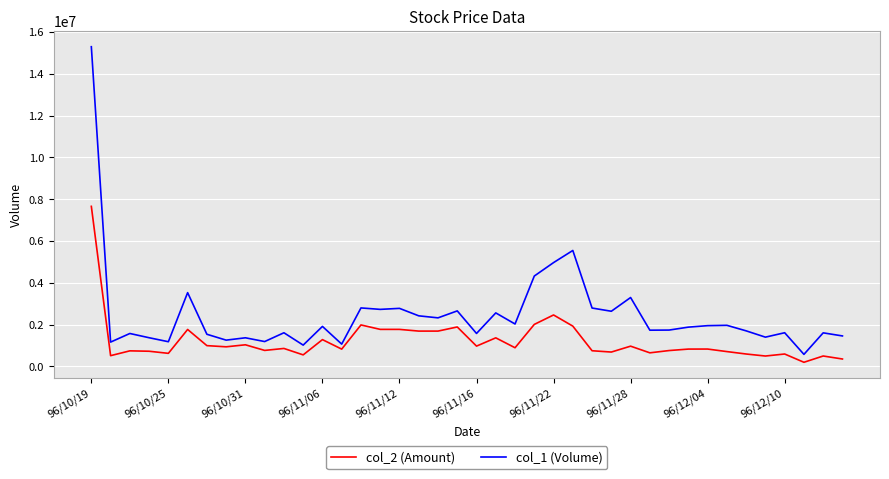

True or false: col_2 (Amount) and col_1 (Volume) cross at least once.

False